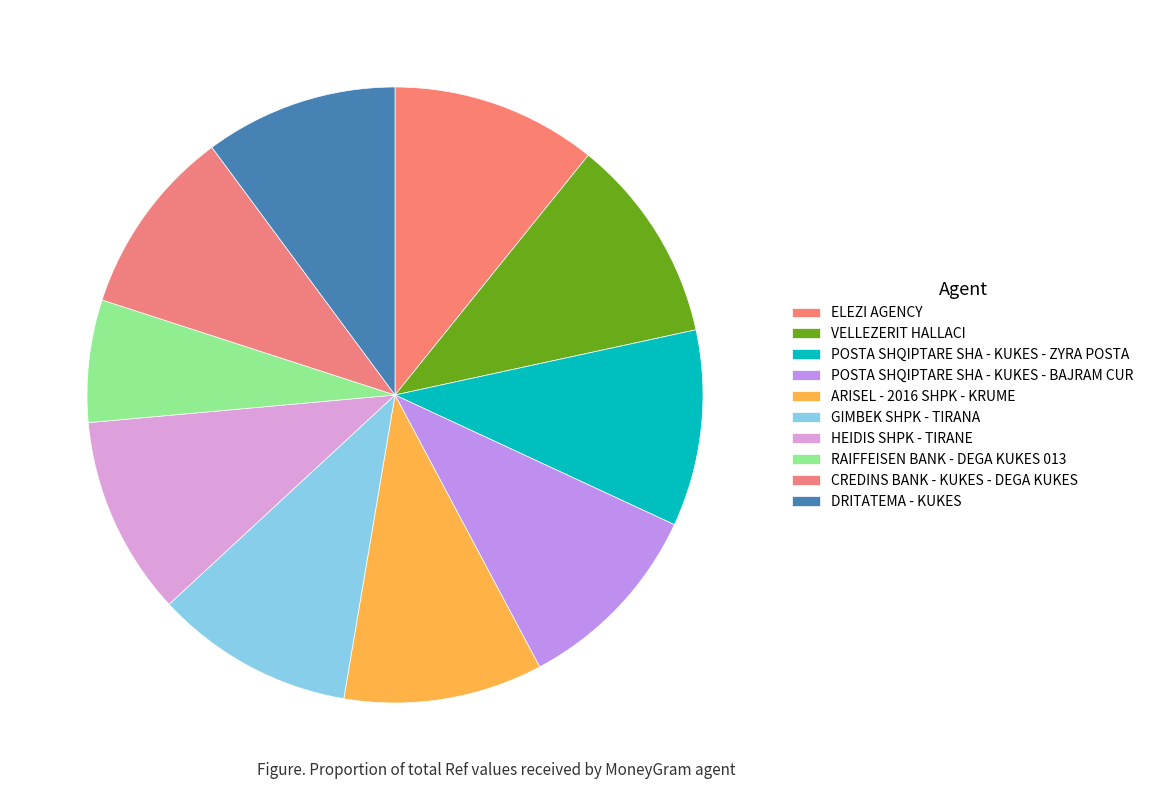

Is there a majority slice in this chart?

No